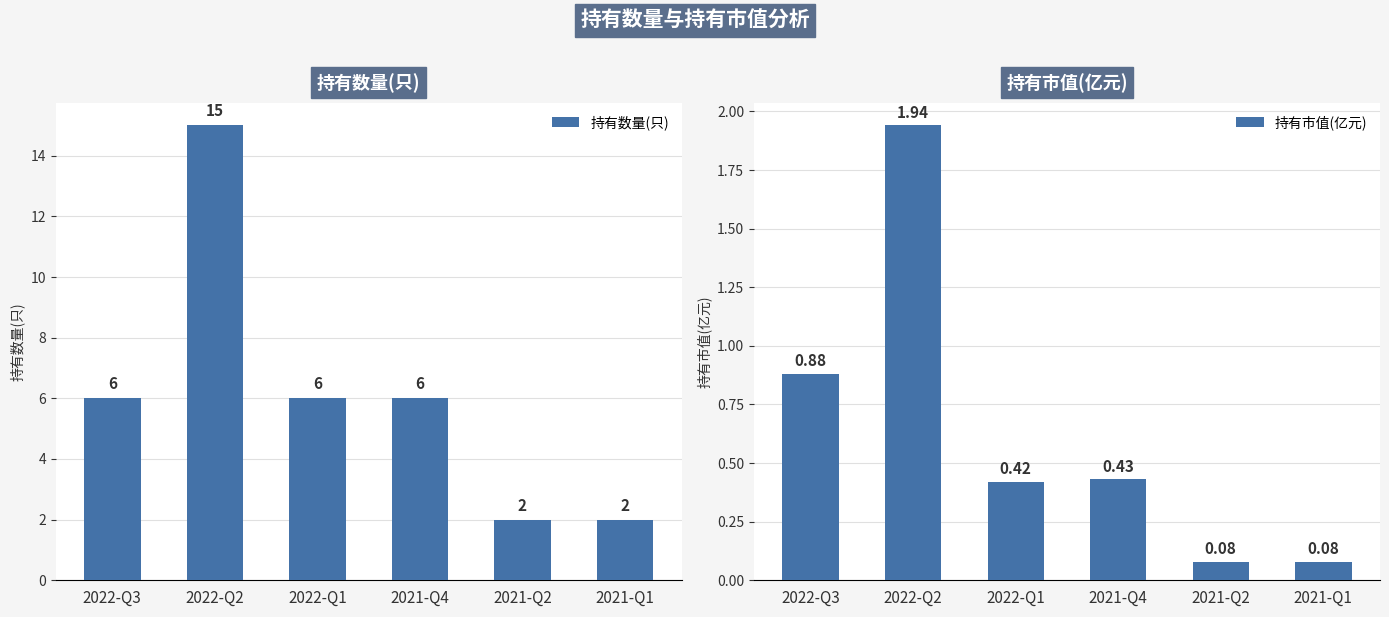

What are all the series names shown in the legend?

持有数量(只), 持有市值(亿元)